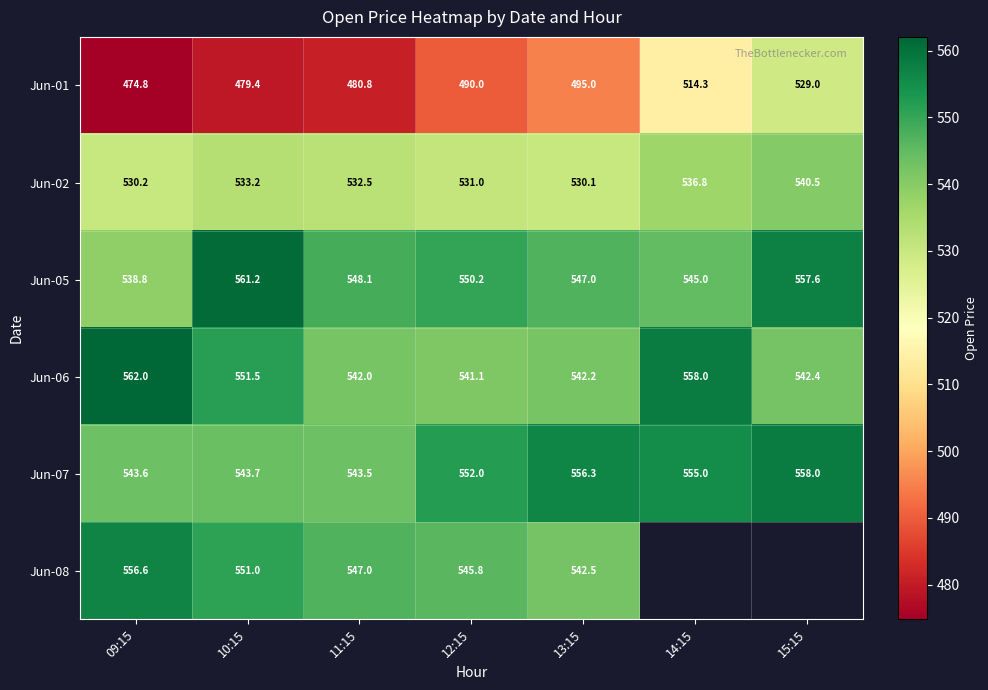

Is the value of Jun-07 at 10:15 greater than the value of Jun-06 at 12:15?

Yes